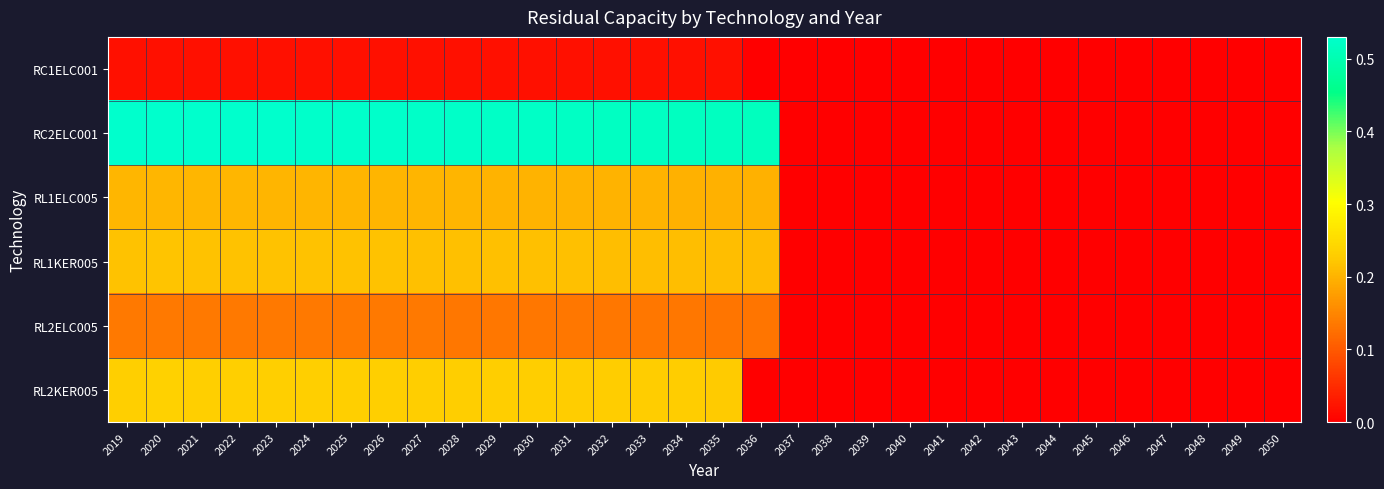

At 2022, list the series in order from smallest to largest.

RC1ELC001, RL2ELC005, RL1ELC005, RL1KER005, RL2KER005, RC2ELC001